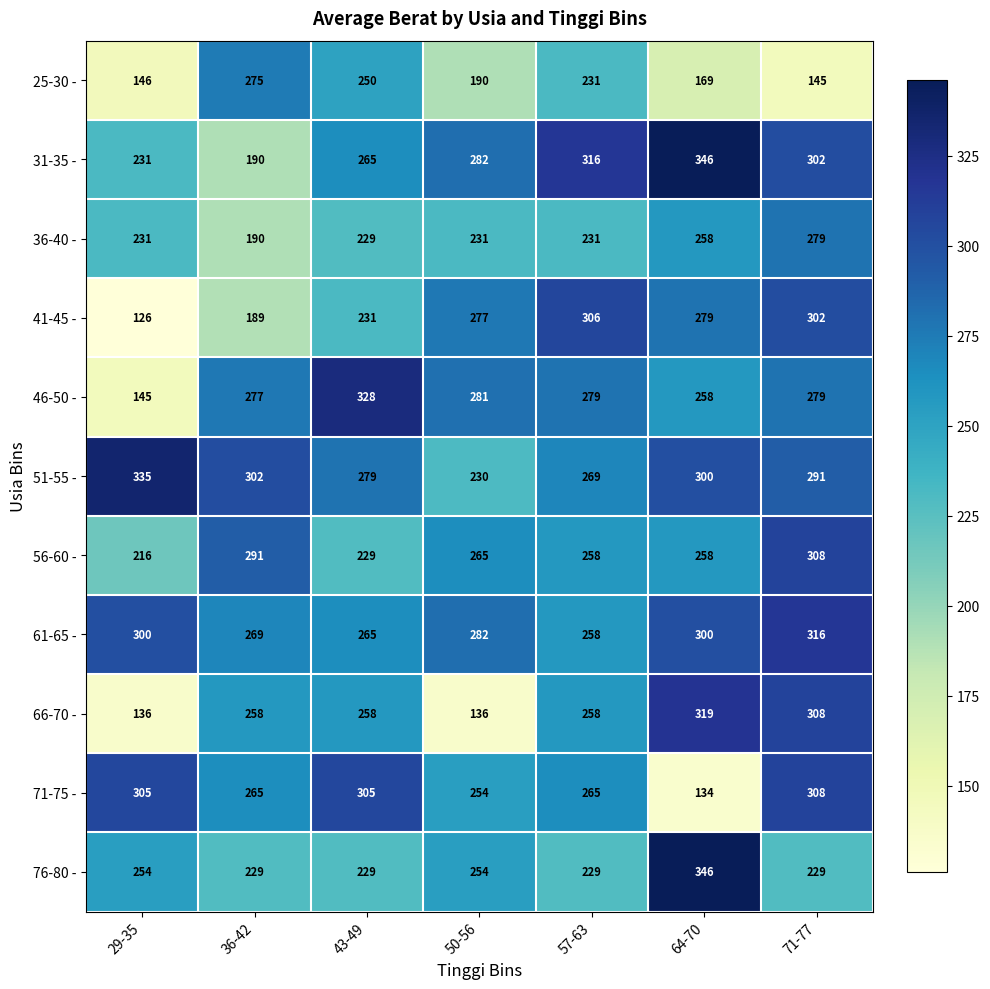

How many series are shown in this chart?

11